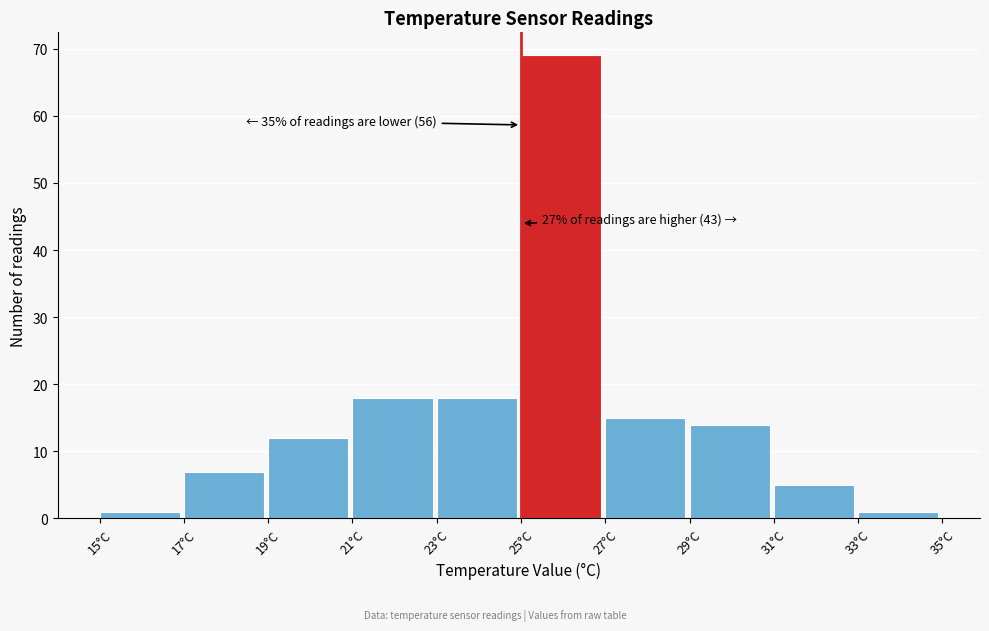

Over which range of the x-axis is the bar tallest?

25 to 27